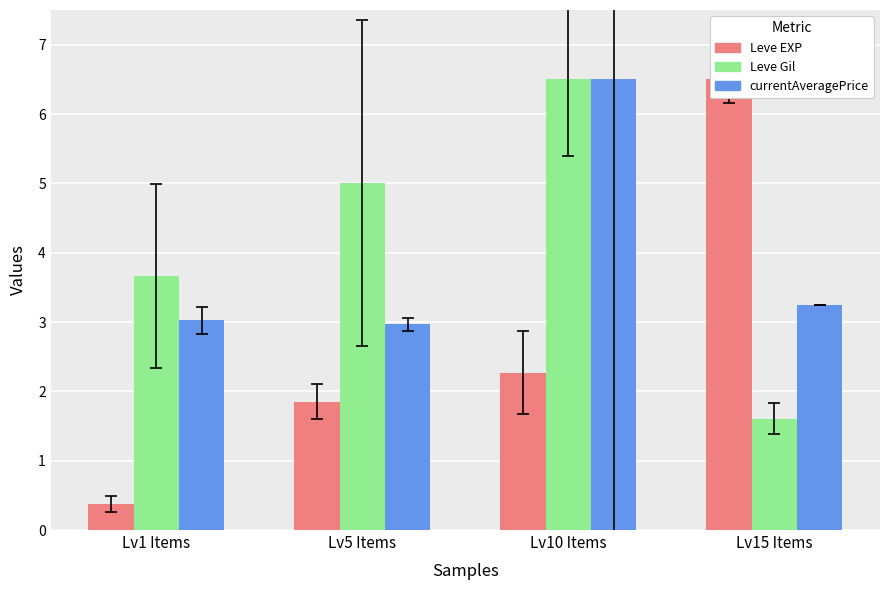

What are all the series names shown in the legend?

Leve EXP, Leve Gil, currentAveragePrice